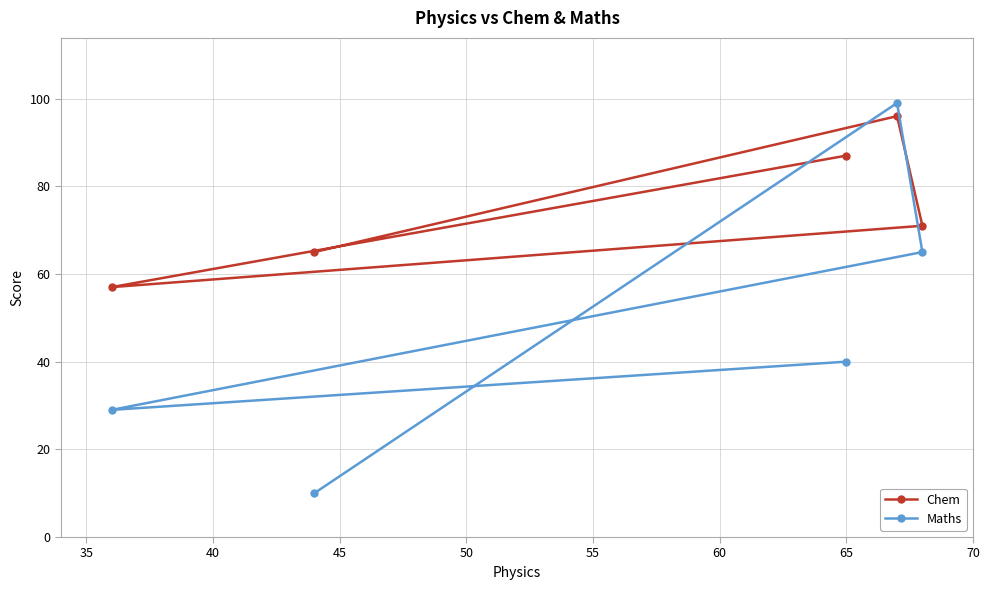

What is the difference between the maximum and second lowest values in the Chem series?

31